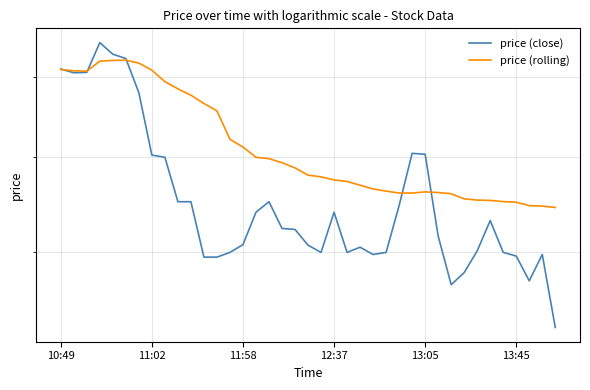

At how many categories does at least one series exceed 58?

21